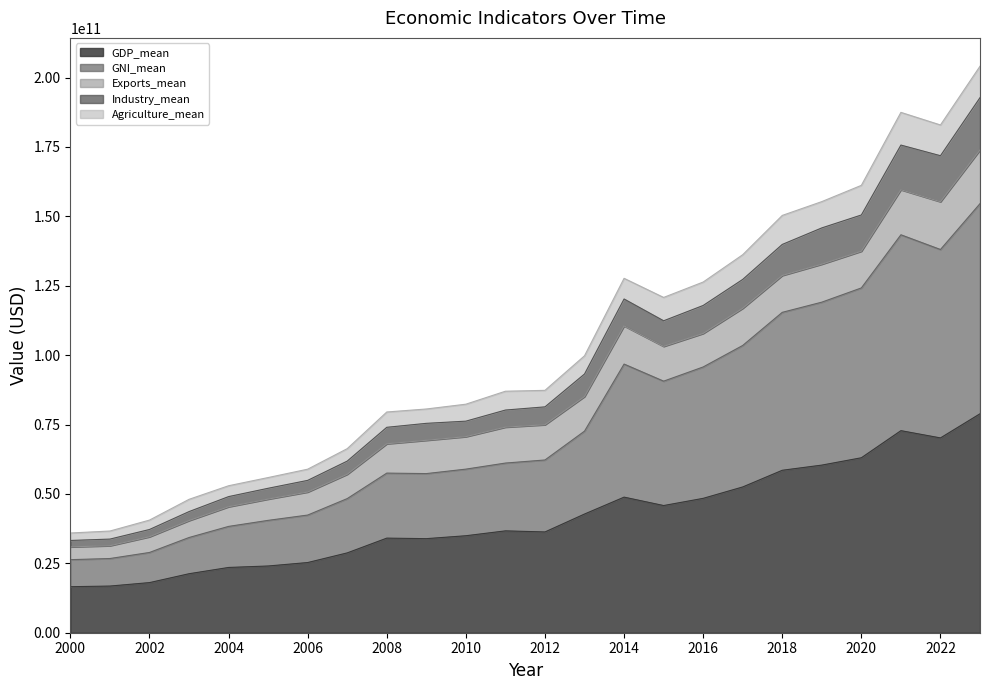

Where is the first local maximum for GDP_mean?

2008